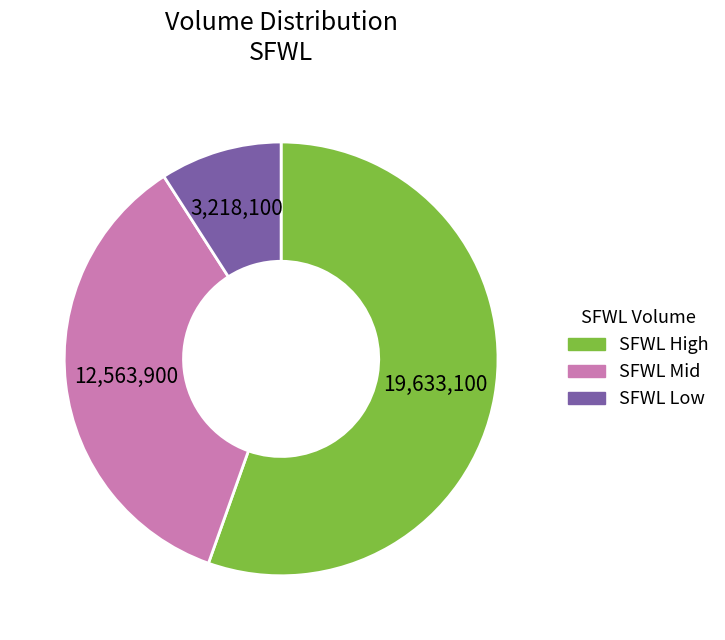

Is there any slice that represents more than half of the pie?

Yes